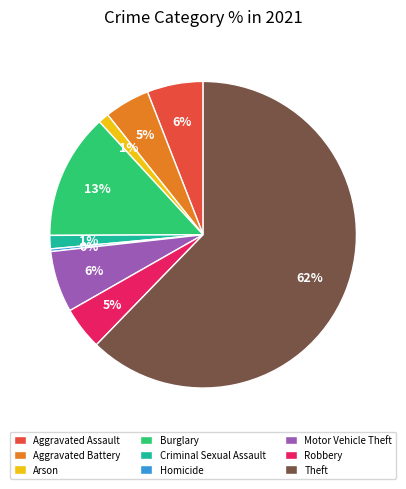

To the nearest percent, what portion does Aggravated Battery represent?

5%